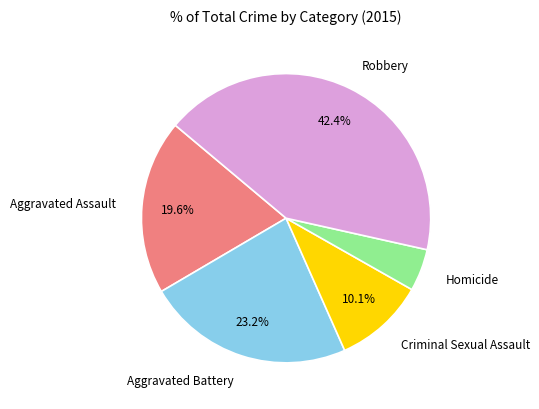

Is the sum of Homicide and Aggravated Assault greater than half?

No